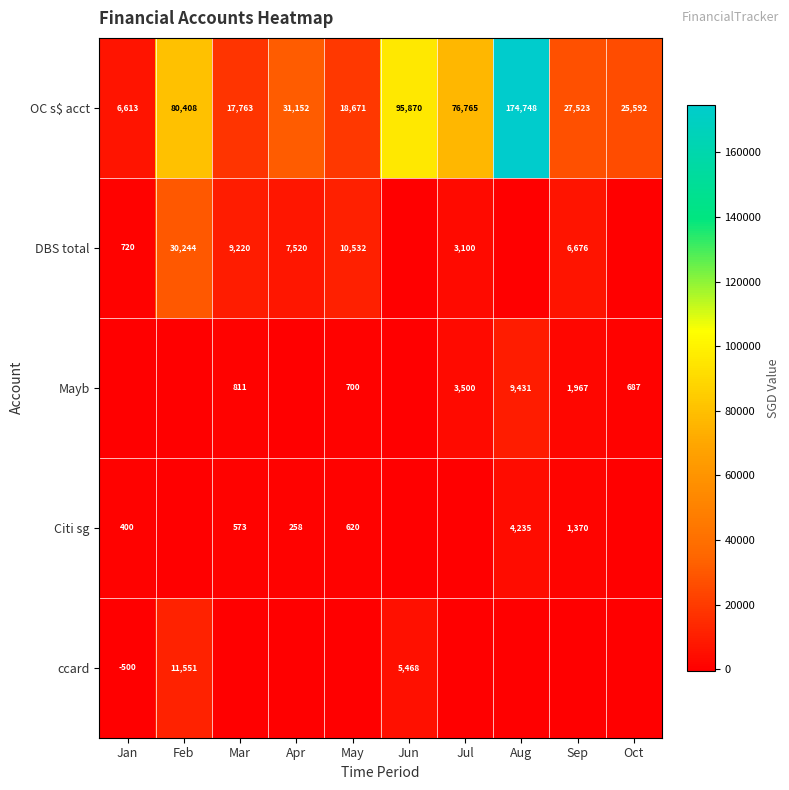

Is the value of DBS total at Sep greater than the value of OC s$ acct at Feb?

No